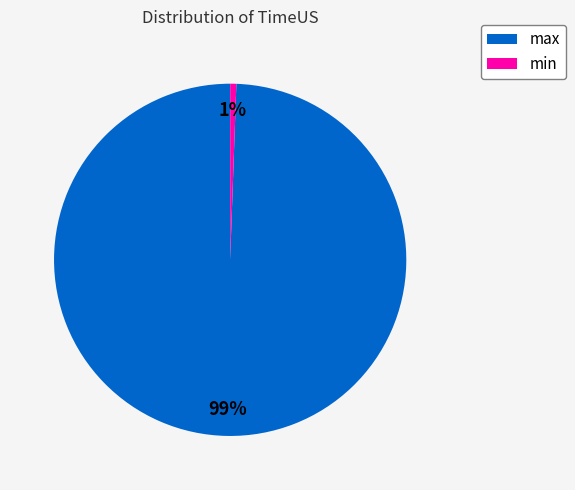

Is there any slice that represents more than half of the pie?

Yes